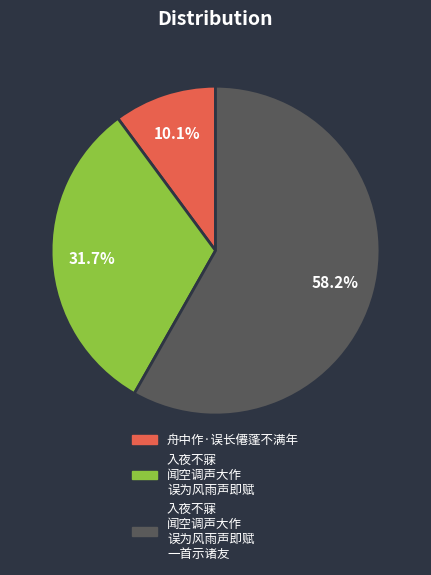

How many slices are in this pie chart?

3